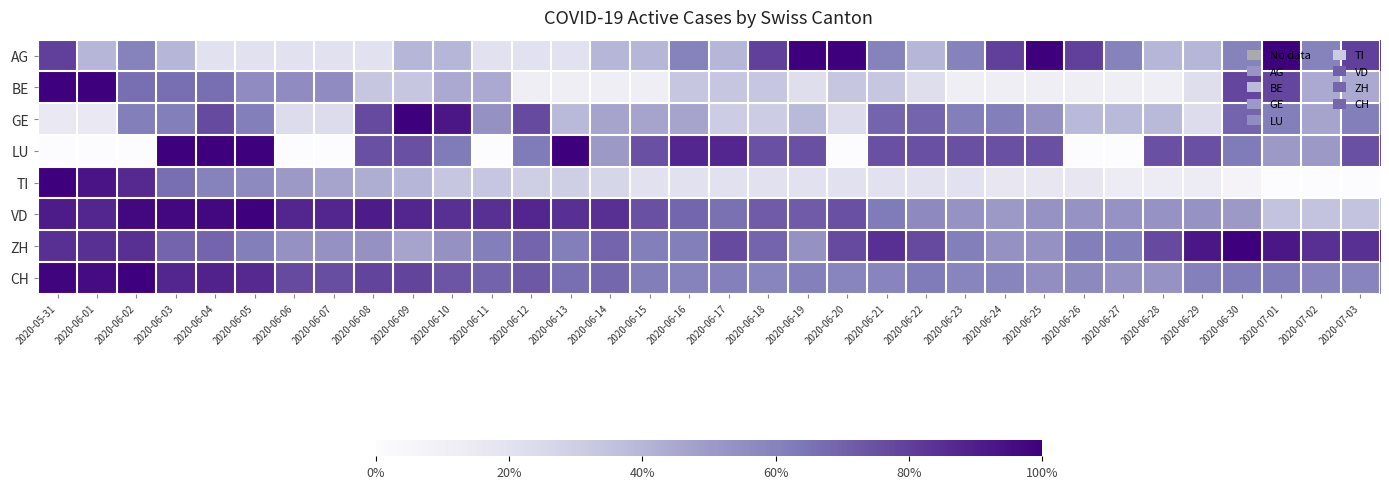

What is the total value across all series at 2020-06-25?

4.2